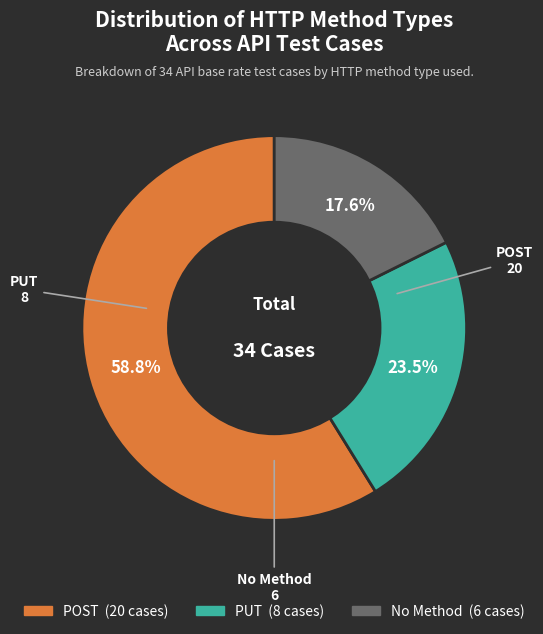

Count the number of slices in the pie.

3